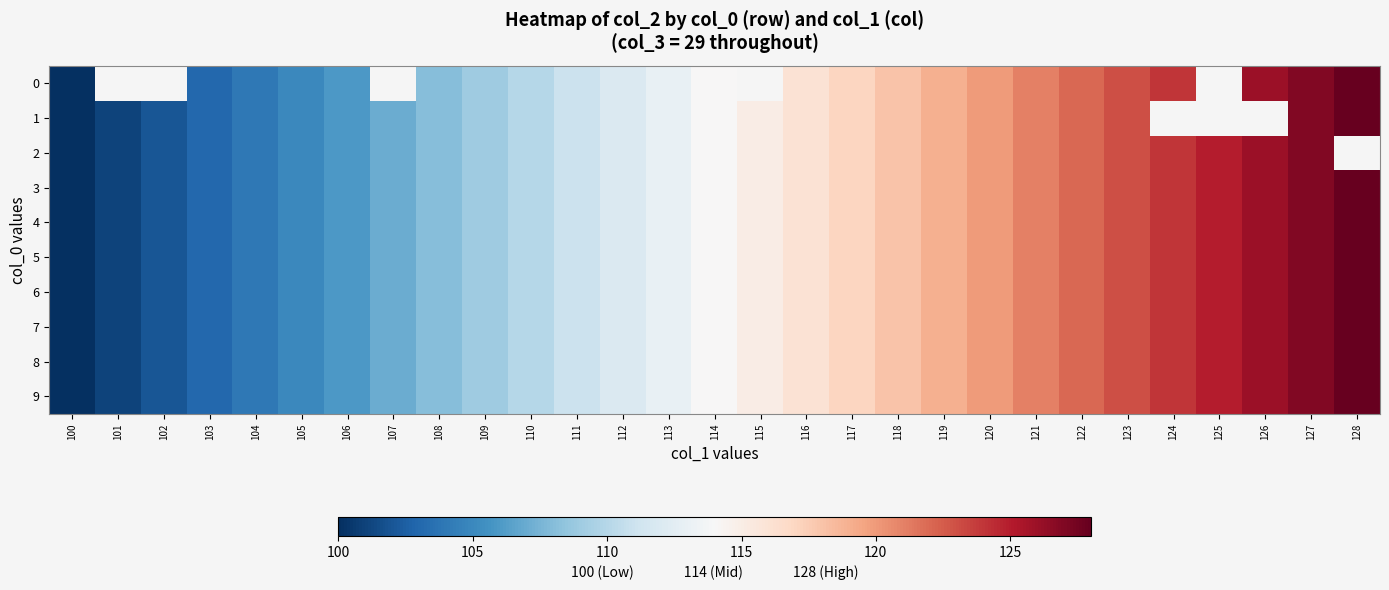

What is the total value across all series at 119?

1190.0